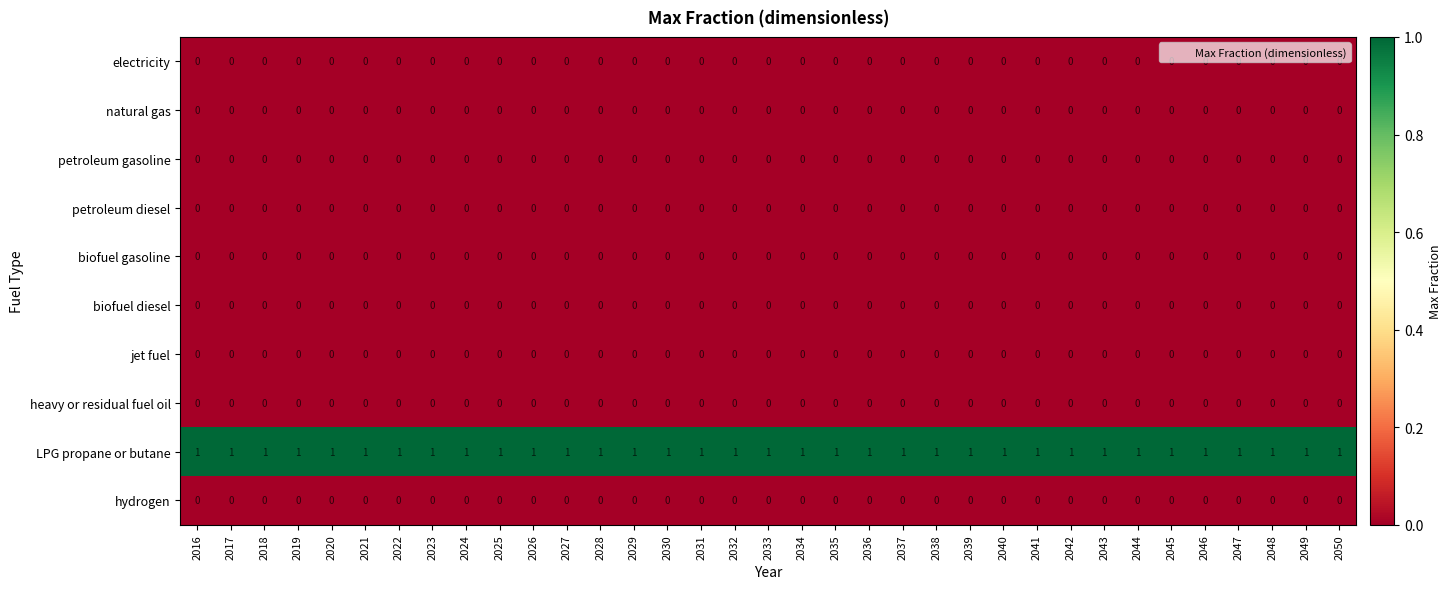

Is it true that petroleum gasoline equals 0 at 2039?

True